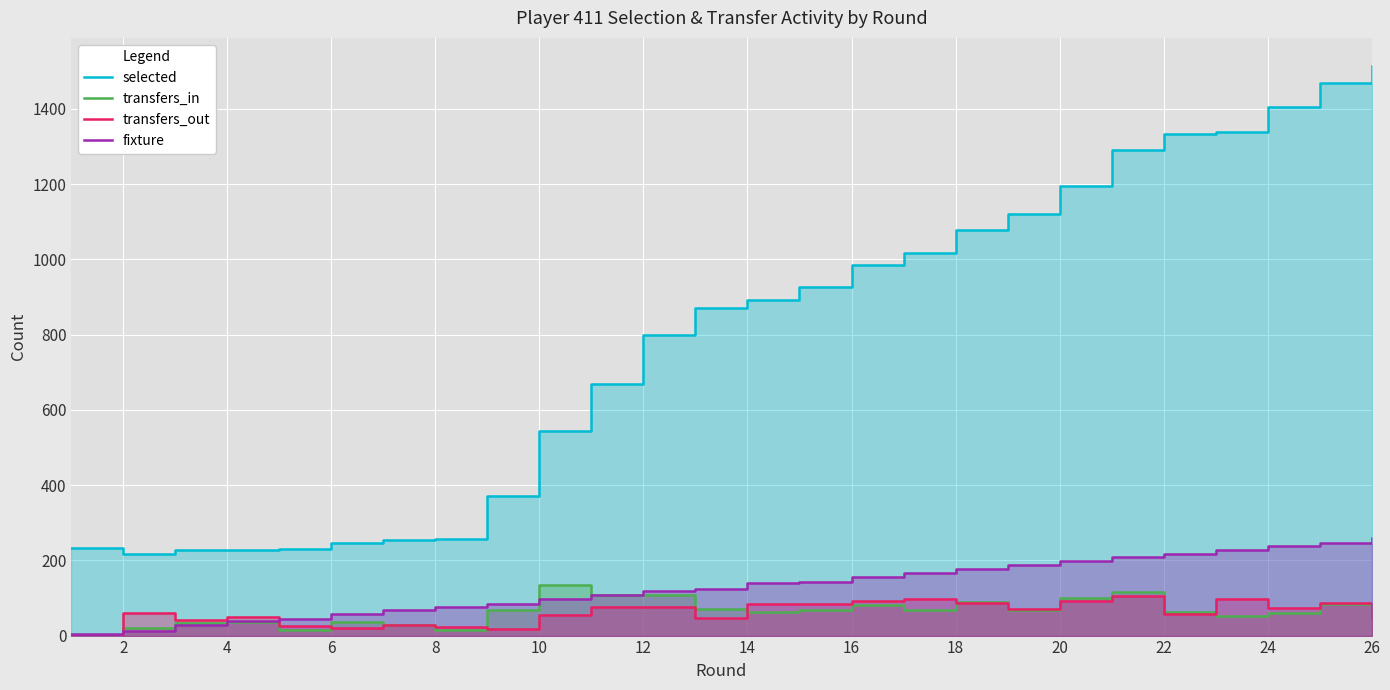

What is the difference between the second highest and minimum values in the selected series?

1254